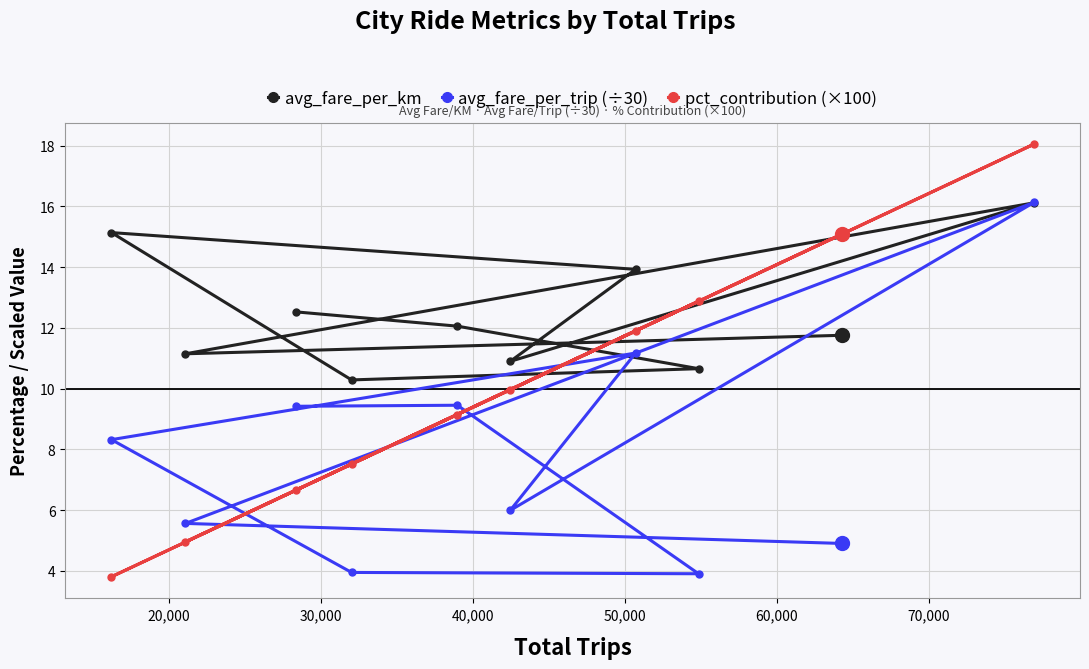

What is the sum of all avg_fare_per_km values?

124.5